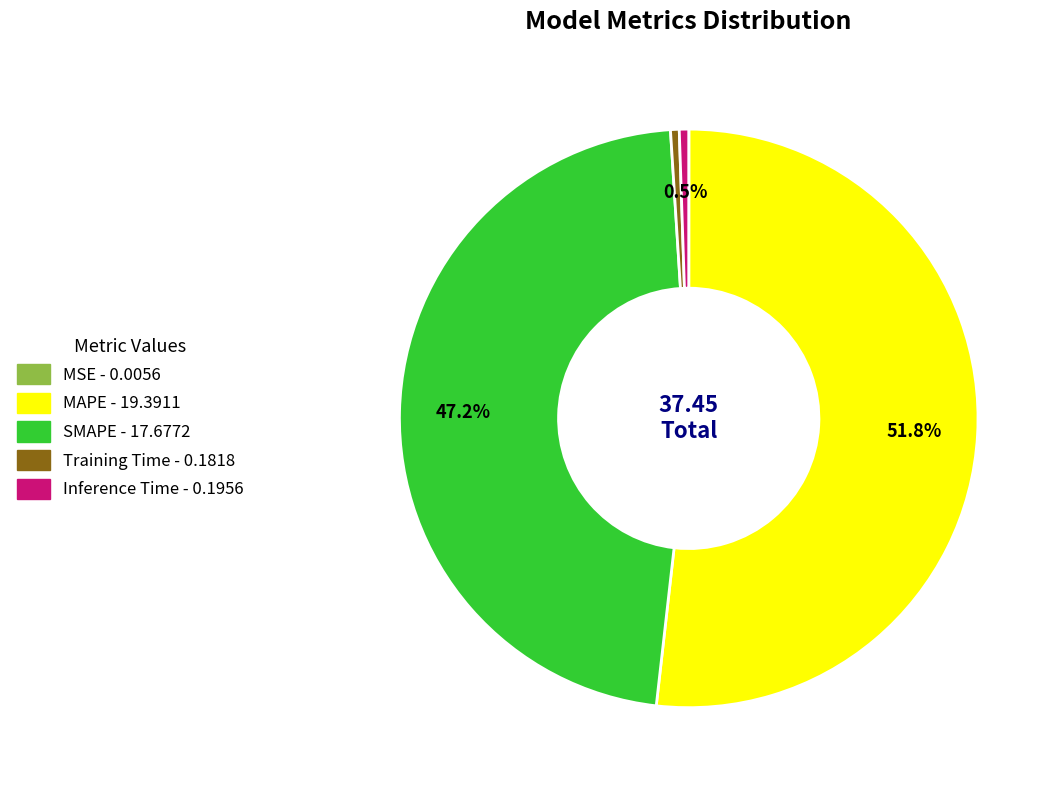

Is there any slice that represents more than half of the pie?

Yes